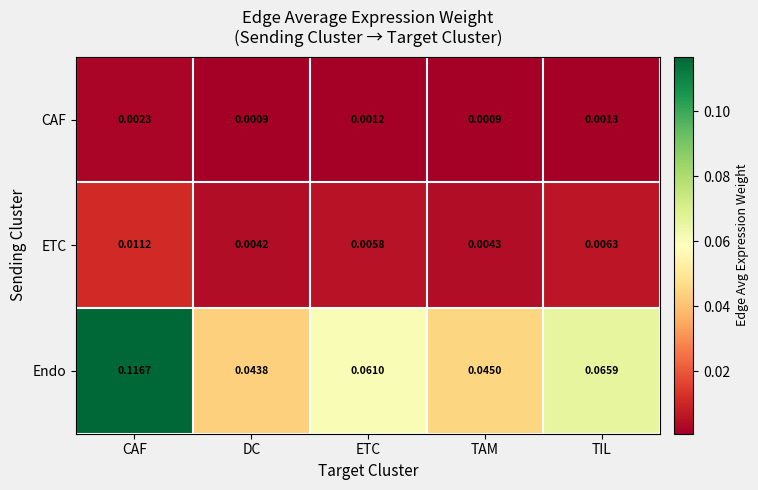

Where is ETC nearest to the value 0?

DC